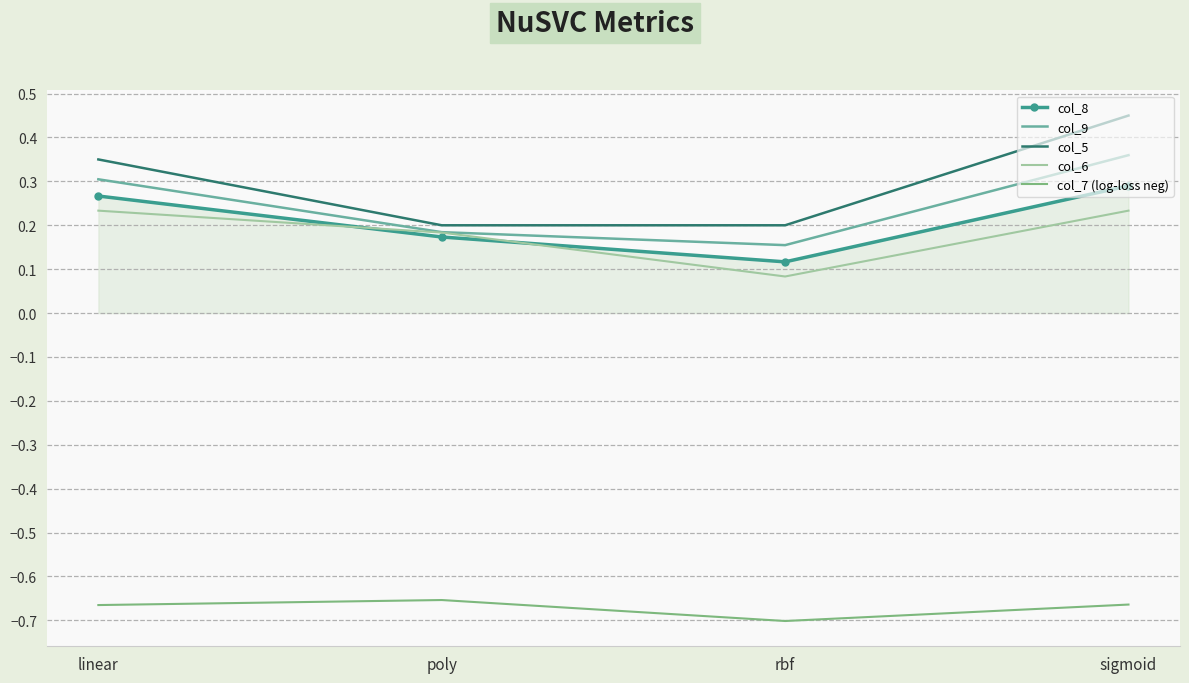

What position from the right is sigmoid?

1